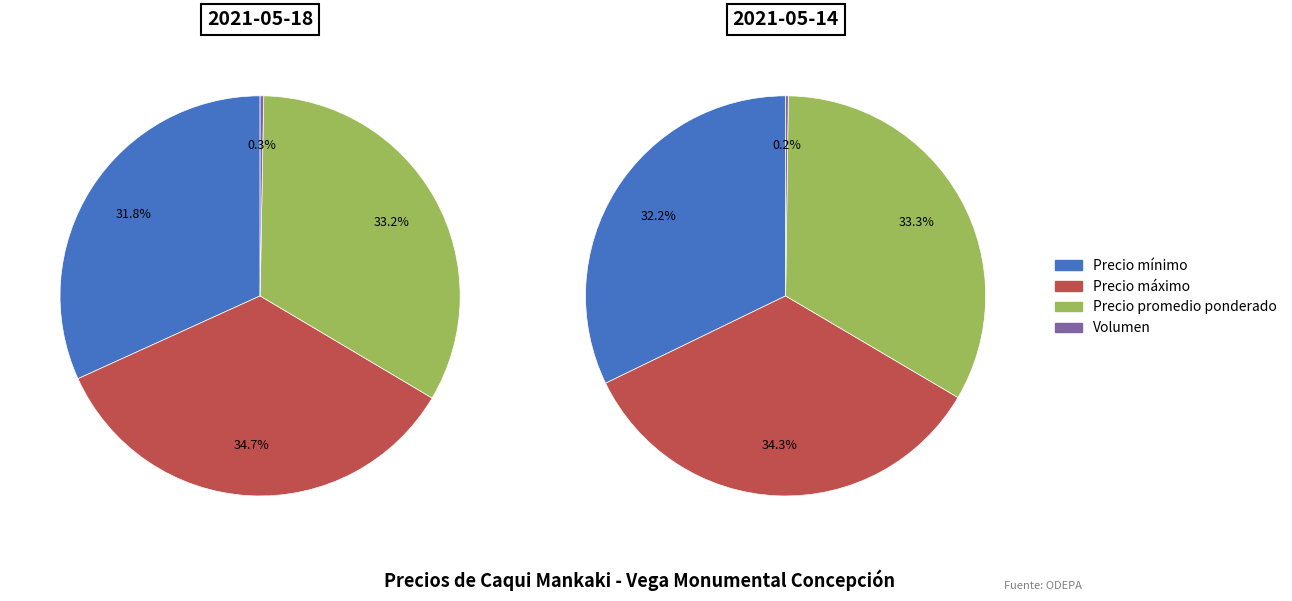

Count the number of slices in the pie.

4